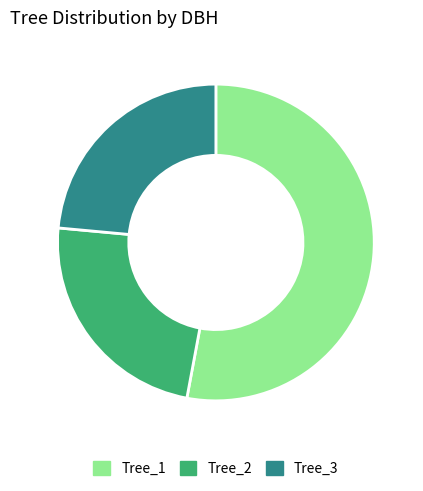

True or false: Tree_1 accounts for 45% of the total.

False